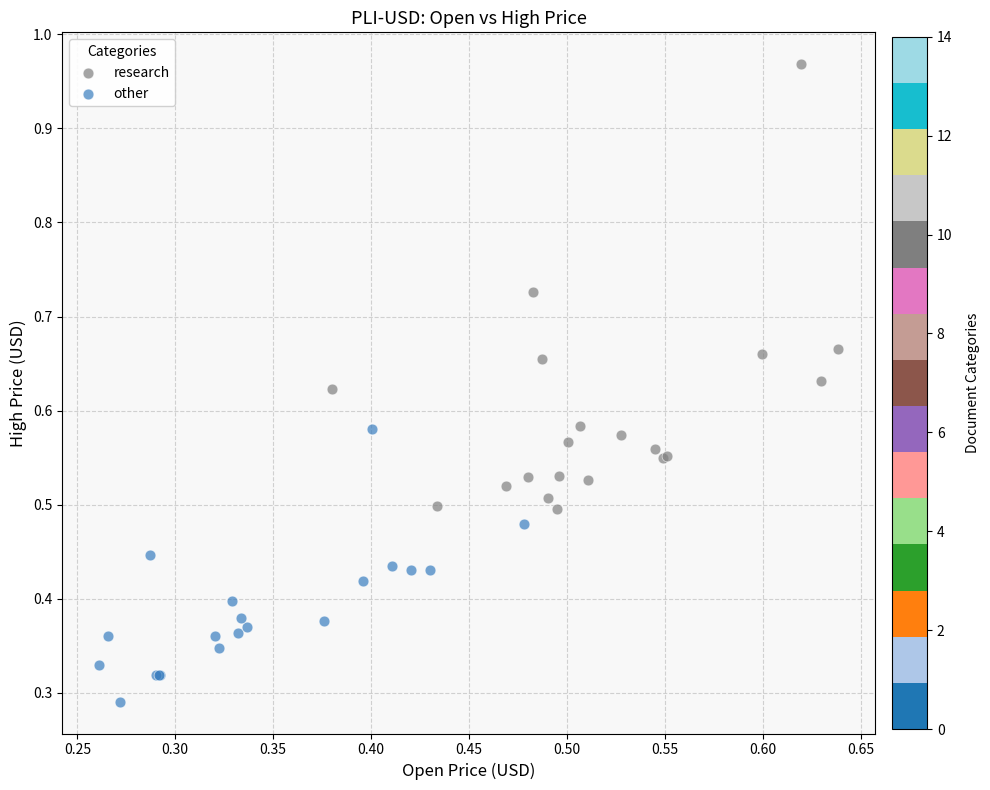

Which series has the widest spread of Y values?

research